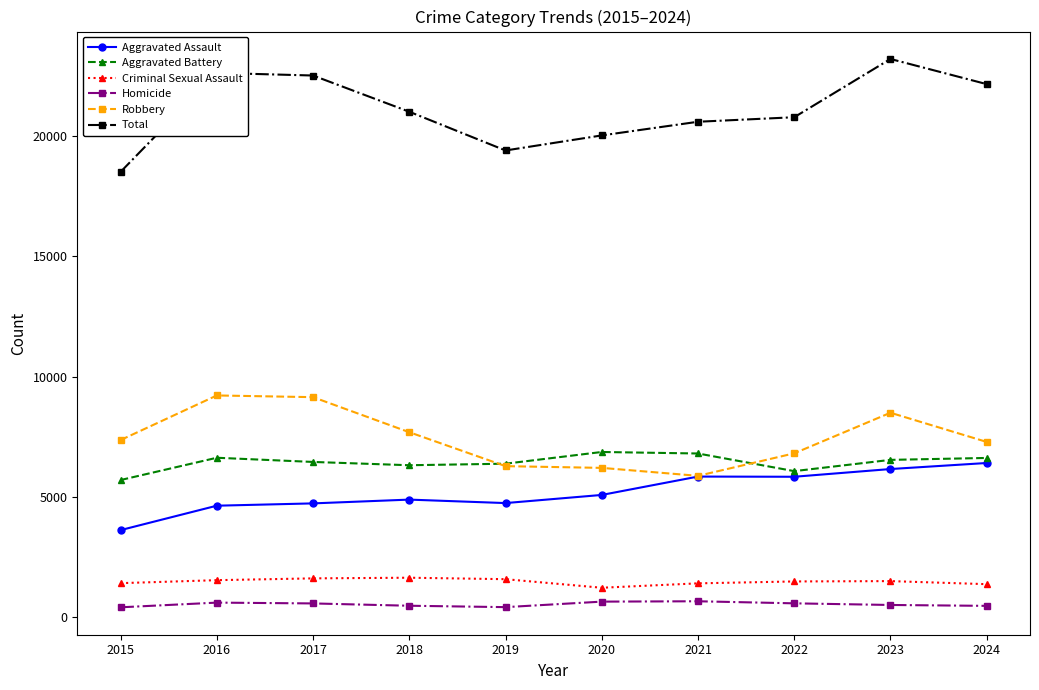

Does the chart have visible grid lines?

No